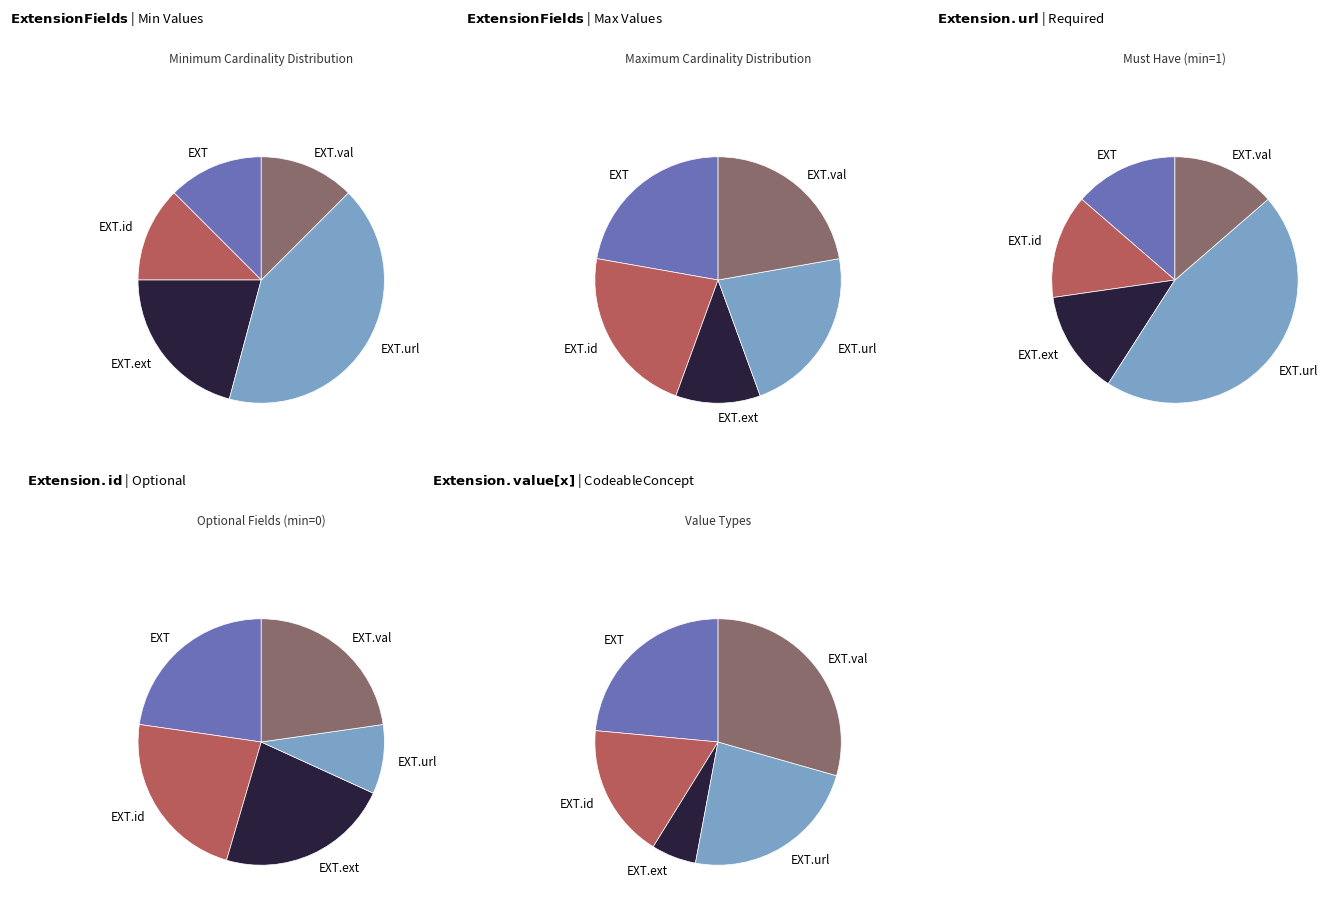

How many segments does this pie chart have?

5